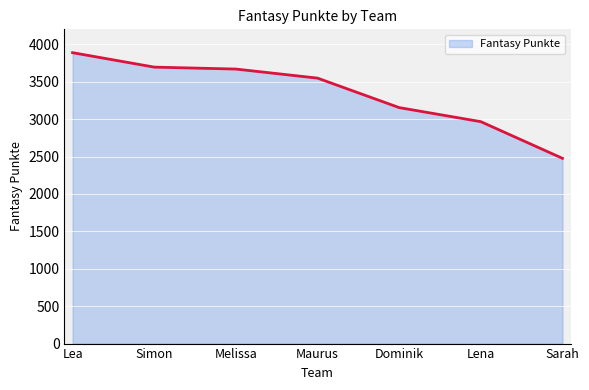

How many lines are shown in the chart?

1